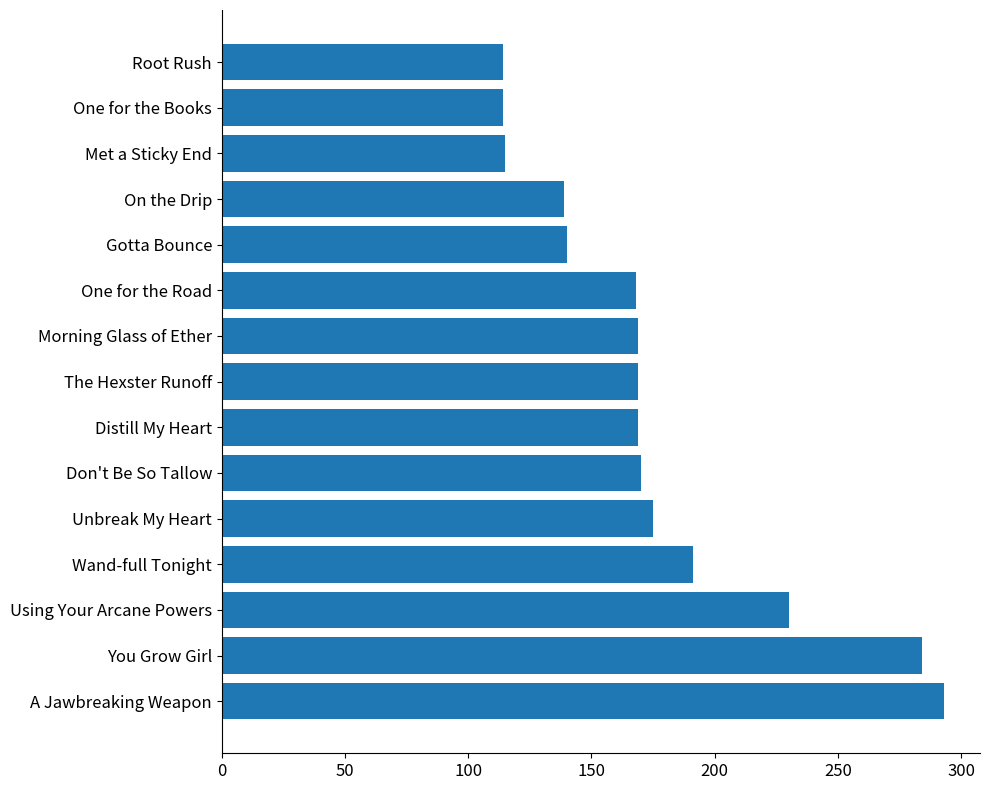

What is the change in value from A Jawbreaking Weapon to Morning Glass of Ether?

-124